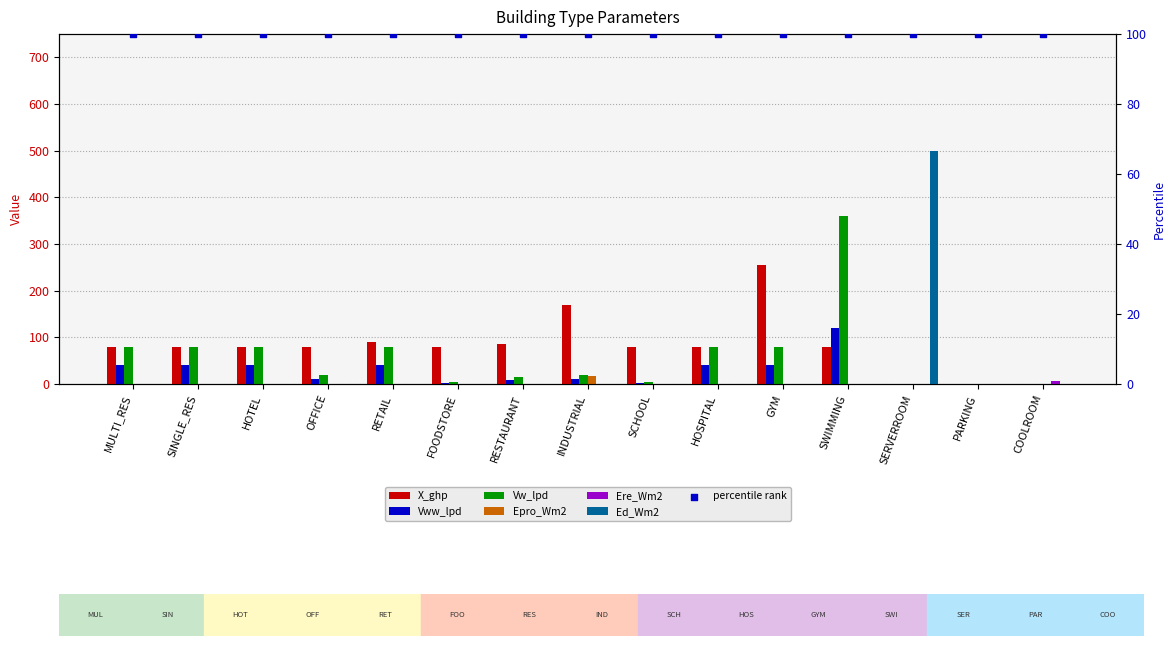

At which category is the sum across all series the highest?

SWIMMING